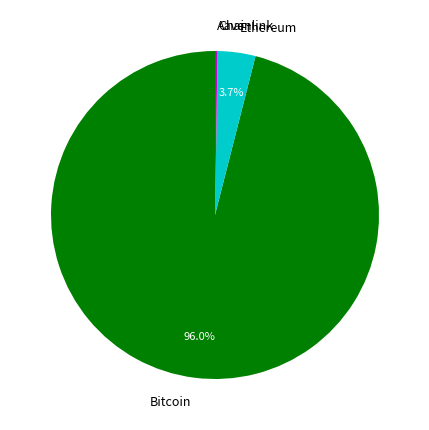

What portion of the pie excludes Ethereum?

96.3%